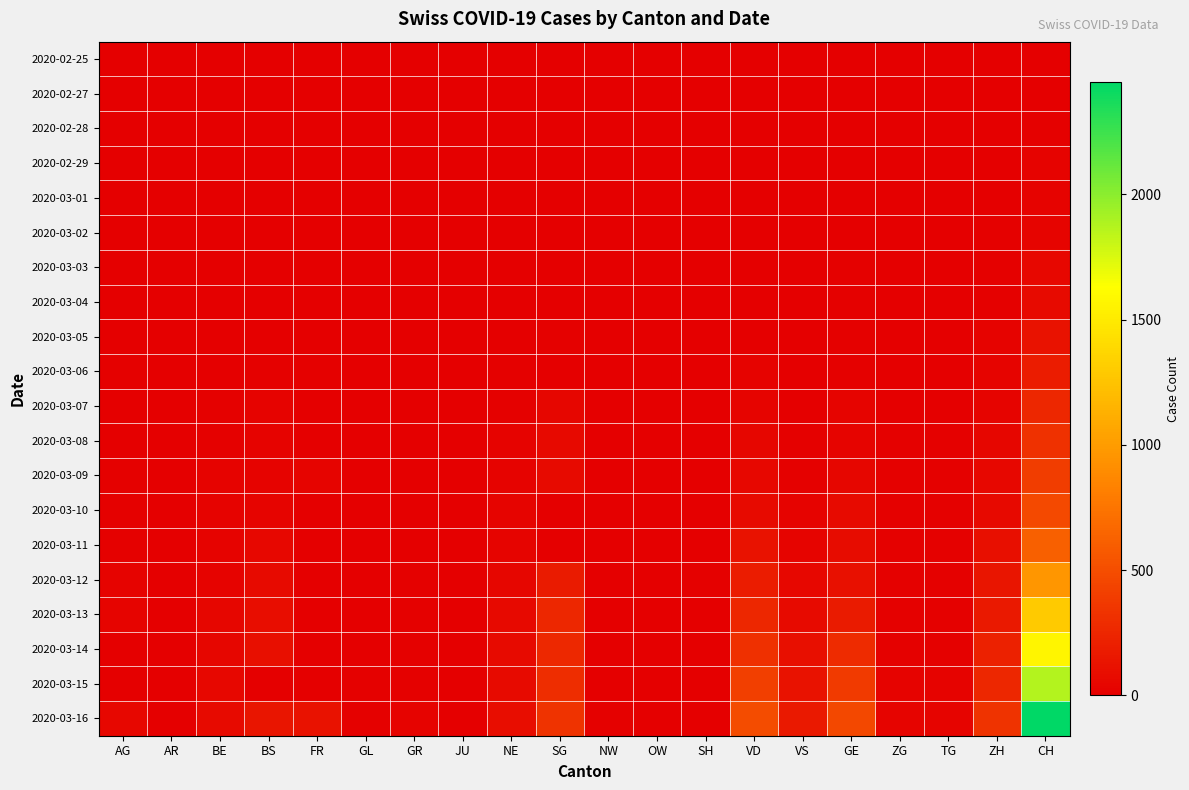

Between BS and ZG, which series saw the biggest shift?

2020-03-16